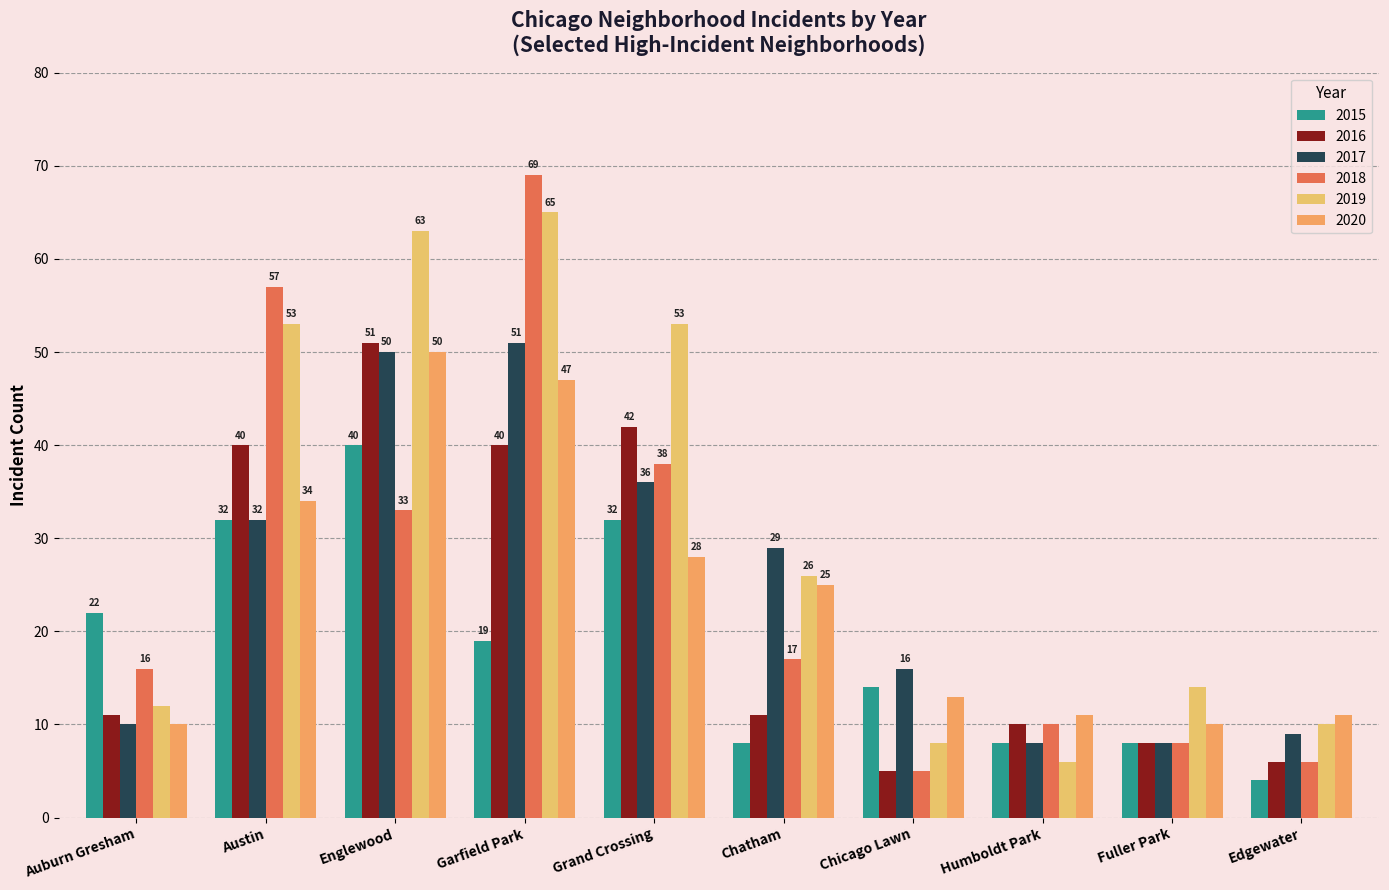

How many data points in 2018 are less than 17?

5